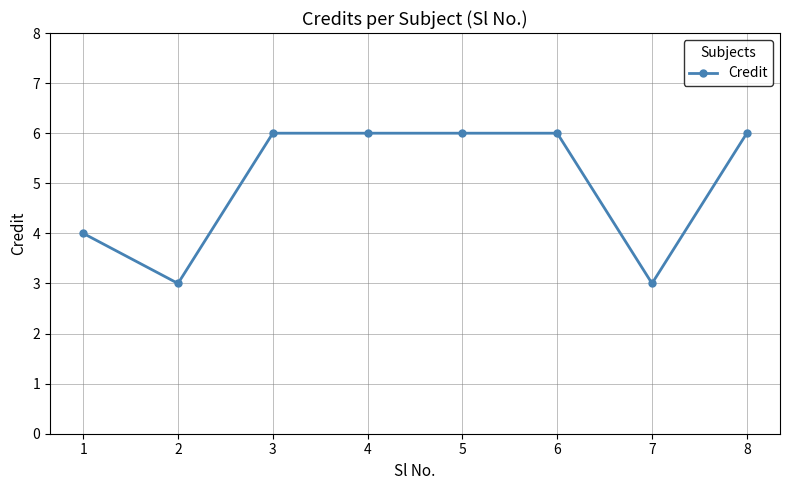

What is the approximate value at 7?

3